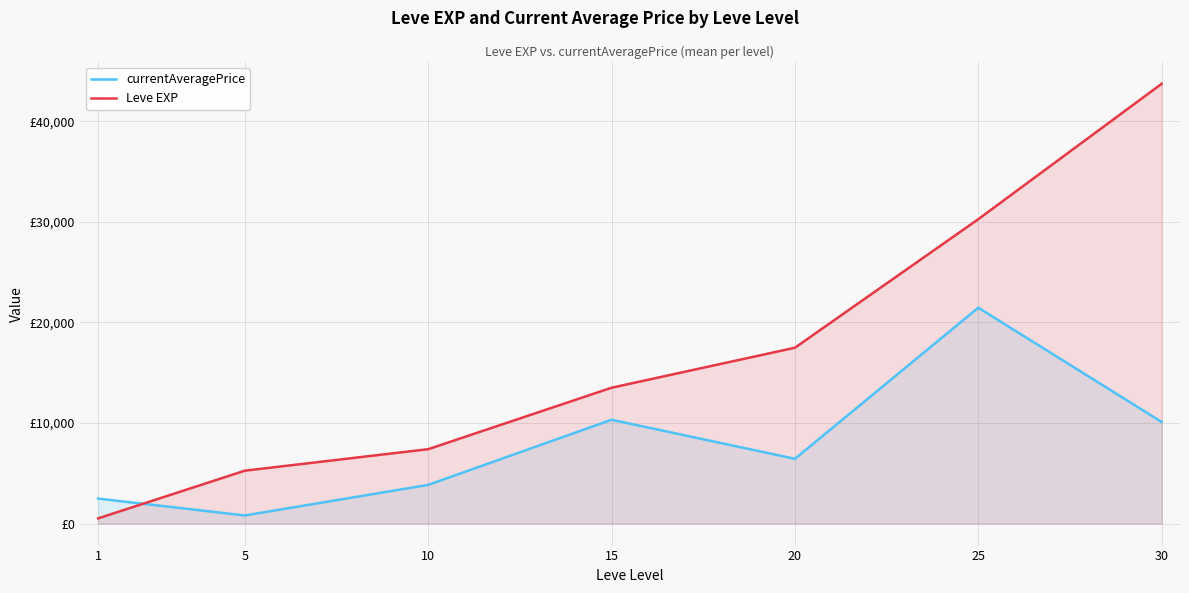

How many times do currentAveragePrice and Leve EXP cross each other?

1